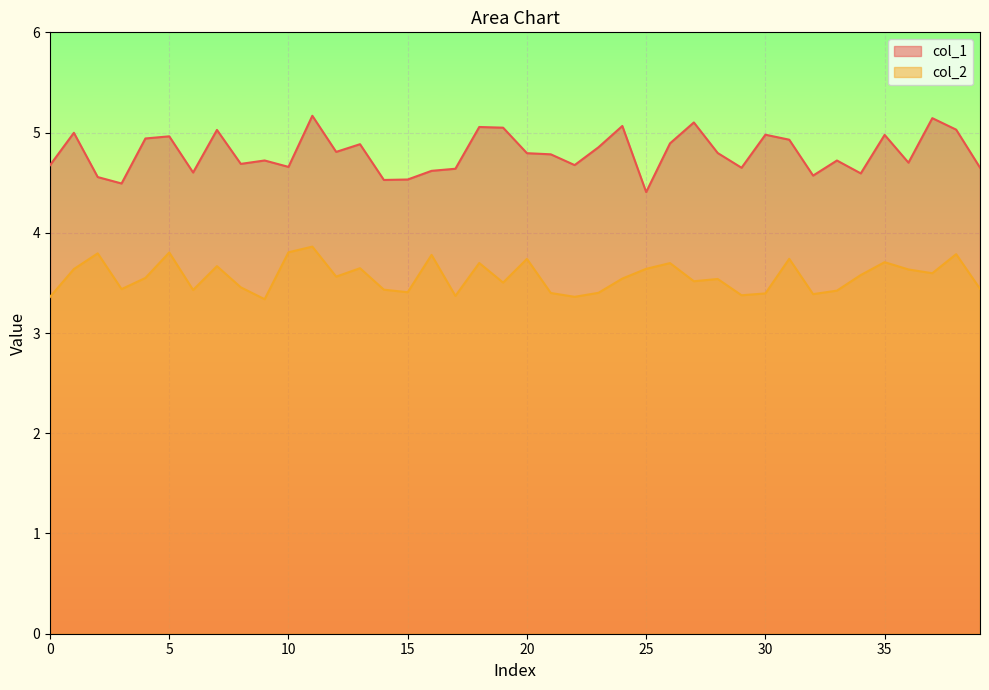

What is the difference between the second highest and minimum values in the col_2 series?

0.5